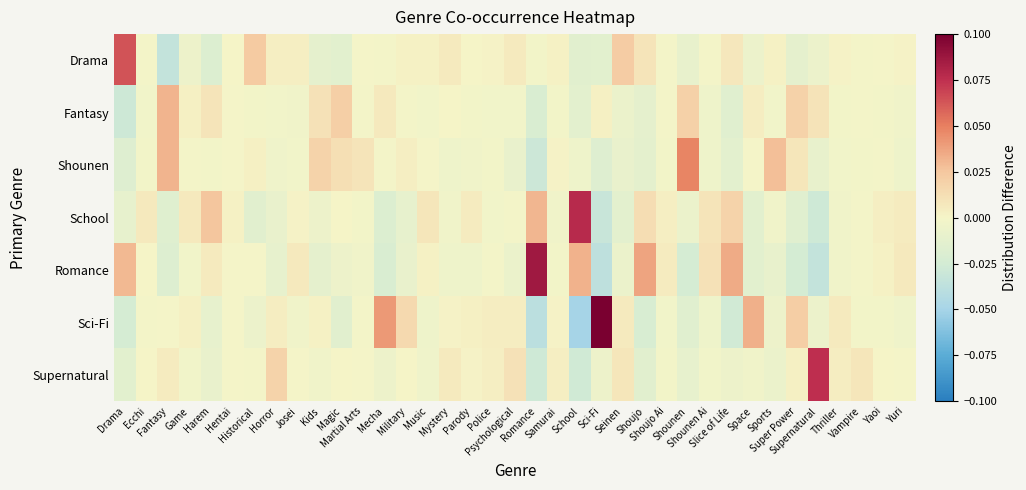

Reading left to right, list all the values displayed in this chart.

Drama: Drama=0.1	Ecchi=-0.0	Fantasy=-0.0	Game=-0.0	Harem=-0.0	Hentai=0.0	Historical=0.0	Horror=0.0	Josei=0.0	Kids=-0.0	Magic=-0.0	Martial Arts=-0.0	Mecha=-0.0	Military=0.0	Music=0.0	Mystery=0.0	Parody=0.0	Police=0.0	Psychological=0.0	Romance=-0.0	Samurai=0.0	School=-0.0	Sci-Fi=-0.0	Seinen=0.0	Shoujo=0.0	Shoujo Ai=-0.0	Shounen=-0.0	Shounen Ai=-0.0	Slice of Life=0.0	Space=-0.0	Sports=0.0	Super Power=-0.0	Supernatural=-0.0	Thriller=0.0	Vampire=-0.0	Yaoi=-0.0	Yuri=0.0
Fantasy: Drama=-0.0	Ecchi=-0.0	Fantasy=0.0	Game=0.0	Harem=0.0	Hentai=-0.0	Historical=-0.0	Horror=-0.0	Josei=-0.0	Kids=0.0	Magic=0.0	Martial Arts=-0.0	Mecha=0.0	Military=-0.0	Music=-0.0	Mystery=0.0	Parody=-0.0	Police=-0.0	Psychological=-0.0	Romance=-0.0	Samurai=-0.0	School=-0.0	Sci-Fi=0.0	Seinen=-0.0	Shoujo=-0.0	Shoujo Ai=-0.0	Shounen=0.0	Shounen Ai=-0.0	Slice of Life=-0.0	Space=0.0	Sports=-0.0	Super Power=0.0	Supernatural=0.0	Thriller=-0.0	Vampire=-0.0	Yaoi=-0.0	Yuri=-0.0
Shounen: Drama=-0.0	Ecchi=-0.0	Fantasy=0.0	Game=-0.0	Harem=-0.0	Hentai=-0.0	Historical=0.0	Horror=-0.0	Josei=-0.0	Kids=0.0	Magic=0.0	Martial Arts=0.0	Mecha=-0.0	Military=0.0	Music=-0.0	Mystery=-0.0	Parody=-0.0	Police=-0.0	Psychological=-0.0	Romance=-0.0	Samurai=0.0	School=-0.0	Sci-Fi=-0.0	Seinen=-0.0	Shoujo=-0.0	Shoujo Ai=-0.0	Shounen=0.0	Shounen Ai=-0.0	Slice of Life=-0.0	Space=-0.0	Sports=0.0	Super Power=0.0	Supernatural=-0.0	Thriller=-0.0	Vampire=-0.0	Yaoi=-0.0	Yuri=-0.0
School: Drama=-0.0	Ecchi=0.0	Fantasy=-0.0	Game=0.0	Harem=0.0	Hentai=0.0	Historical=-0.0	Horror=-0.0	Josei=0.0	Kids=-0.0	Magic=0.0	Martial Arts=-0.0	Mecha=-0.0	Military=-0.0	Music=0.0	Mystery=-0.0	Parody=0.0	Police=-0.0	Psychological=-0.0	Romance=0.0	Samurai=-0.0	School=0.1	Sci-Fi=-0.0	Seinen=-0.0	Shoujo=0.0	Shoujo Ai=0.0	Shounen=-0.0	Shounen Ai=0.0	Slice of Life=0.0	Space=-0.0	Sports=-0.0	Super Power=-0.0	Supernatural=-0.0	Thriller=-0.0	Vampire=-0.0	Yaoi=0.0	Yuri=0.0
Romance: Drama=0.0	Ecchi=0.0	Fantasy=-0.0	Game=-0.0	Harem=0.0	Hentai=-0.0	Historical=-0.0	Horror=-0.0	Josei=0.0	Kids=-0.0	Magic=-0.0	Martial Arts=-0.0	Mecha=-0.0	Military=-0.0	Music=0.0	Mystery=-0.0	Parody=-0.0	Police=-0.0	Psychological=-0.0	Romance=0.1	Samurai=-0.0	School=0.0	Sci-Fi=-0.0	Seinen=-0.0	Shoujo=0.0	Shoujo Ai=0.0	Shounen=-0.0	Shounen Ai=0.0	Slice of Life=0.0	Space=-0.0	Sports=-0.0	Super Power=-0.0	Supernatural=-0.0	Thriller=-0.0	Vampire=-0.0	Yaoi=0.0	Yuri=0.0
Sci-Fi: Drama=-0.0	Ecchi=-0.0	Fantasy=-0.0	Game=0.0	Harem=-0.0	Hentai=-0.0	Historical=-0.0	Horror=0.0	Josei=-0.0	Kids=0.0	Magic=-0.0	Martial Arts=-0.0	Mecha=0.0	Military=0.0	Music=-0.0	Mystery=0.0	Parody=0.0	Police=0.0	Psychological=0.0	Romance=-0.0	Samurai=0.0	School=-0.1	Sci-Fi=0.1	Seinen=0.0	Shoujo=-0.0	Shoujo Ai=-0.0	Shounen=-0.0	Shounen Ai=-0.0	Slice of Life=-0.0	Space=0.0	Sports=-0.0	Super Power=0.0	Supernatural=-0.0	Thriller=0.0	Vampire=-0.0	Yaoi=-0.0	Yuri=-0.0
Supernatural: Drama=-0.0	Ecchi=0.0	Fantasy=0.0	Game=-0.0	Harem=-0.0	Hentai=-0.0	Historical=-0.0	Horror=0.0	Josei=-0.0	Kids=-0.0	Magic=0.0	Martial Arts=-0.0	Mecha=-0.0	Military=0.0	Music=-0.0	Mystery=0.0	Parody=0.0	Police=0.0	Psychological=0.0	Romance=-0.0	Samurai=0.0	School=-0.0	Sci-Fi=-0.0	Seinen=0.0	Shoujo=-0.0	Shoujo Ai=-0.0	Shounen=-0.0	Shounen Ai=-0.0	Slice of Life=-0.0	Space=-0.0	Sports=-0.0	Super Power=0.0	Supernatural=0.1	Thriller=0.0	Vampire=0.0	Yaoi=0.0	Yuri=-0.0